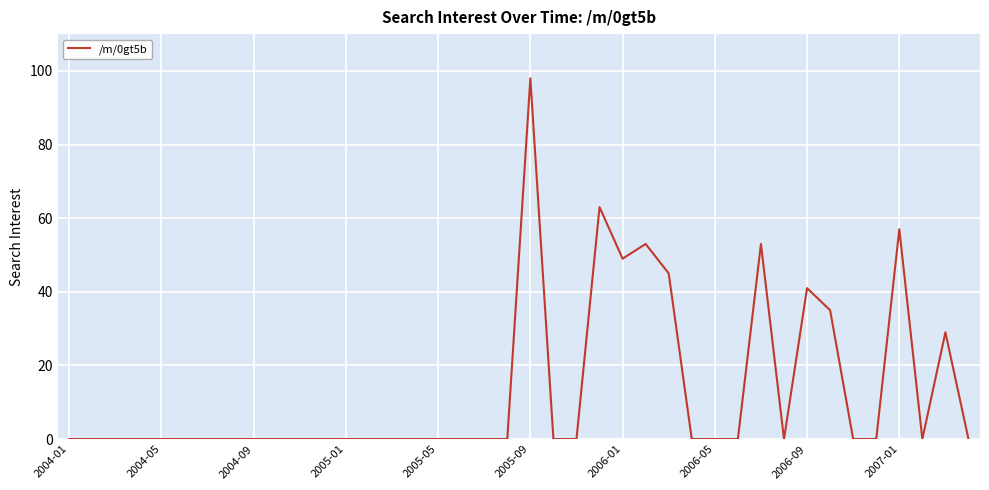

What is the sum of all values?

523